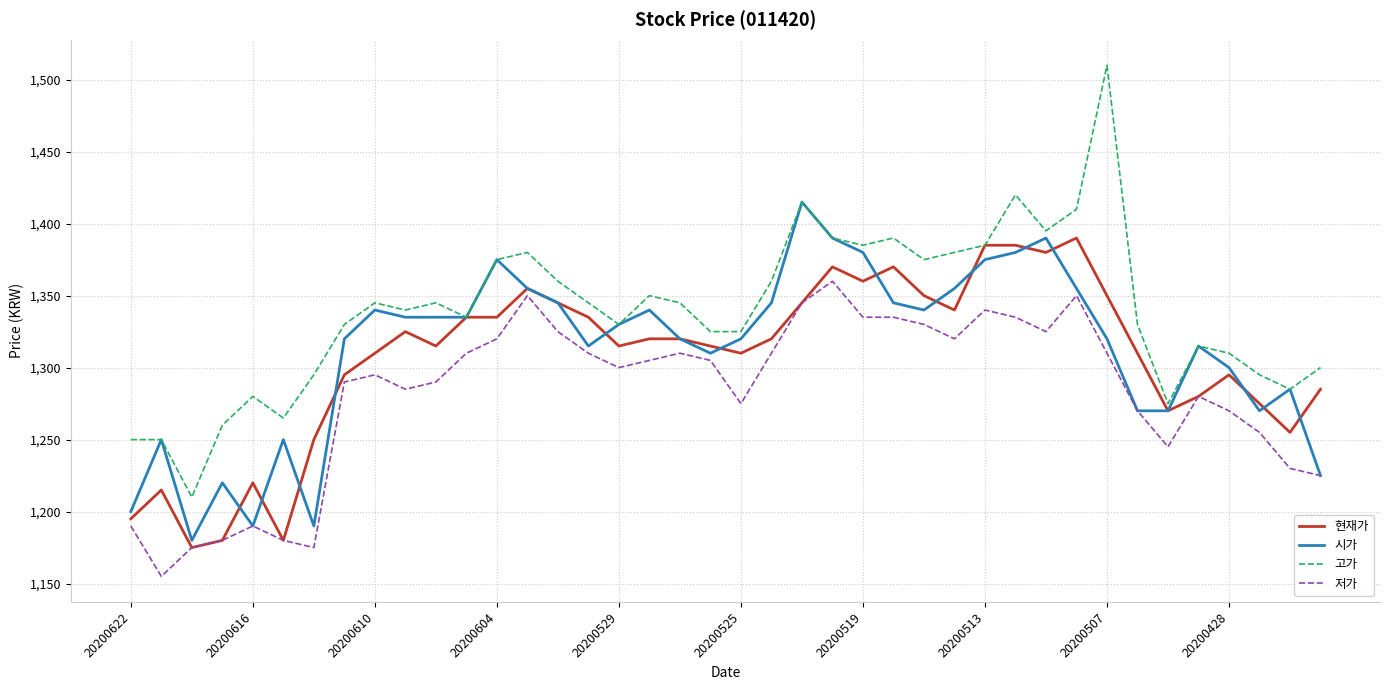

Reading left to right, list all the values displayed in this chart.

현재가: 1195	1215	1175	1180	1220	1180	1250	1295	1310	1325	1315	1335	1335	1355	1345	1335	1315	1320	1320	1315	1310	1320	1345	1370	1360	1370	1350	1340	1385	1385	1380	1390	1350	1310	1270	1280	1295	1275	1255	1285
시가: 1200	1250	1180	1220	1190	1250	1190	1320	1340	1335	1335	1335	1375	1355	1345	1315	1330	1340	1320	1310	1320	1345	1415	1390	1380	1345	1340	1355	1375	1380	1390	1355	1320	1270	1270	1315	1300	1270	1285	1225
고가: 1250	1250	1210	1260	1280	1265	1295	1330	1345	1340	1345	1335	1375	1380	1360	1345	1330	1350	1345	1325	1325	1360	1415	1390	1385	1390	1375	1380	1385	1420	1395	1410	1510	1330	1275	1315	1310	1295	1285	1300
저가: 1190	1155	1175	1180	1190	1180	1175	1290	1295	1285	1290	1310	1320	1350	1325	1310	1300	1305	1310	1305	1275	1310	1345	1360	1335	1335	1330	1320	1340	1335	1325	1350	1310	1270	1245	1280	1270	1255	1230	1225